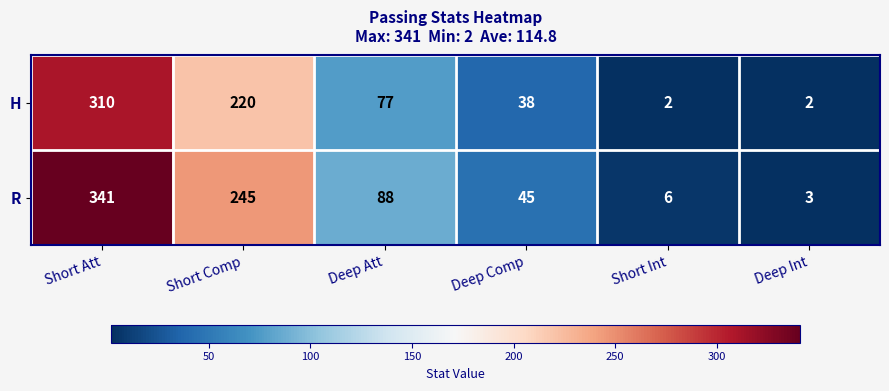

How many data points in H are less than 77?

3